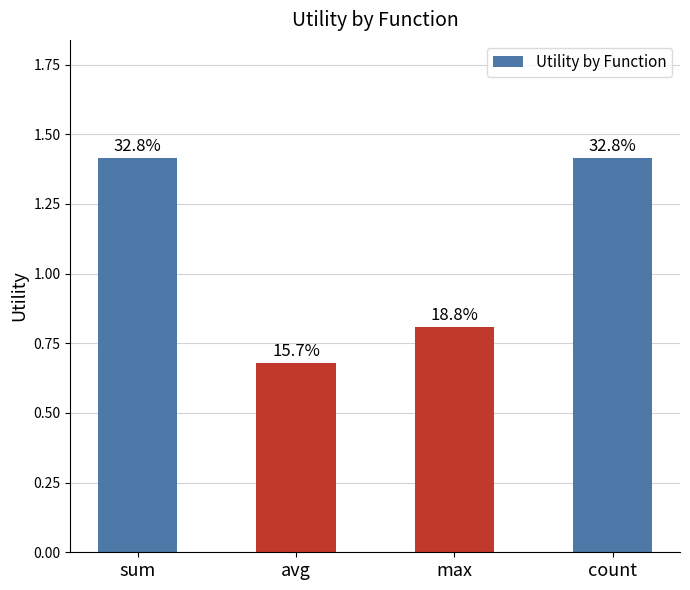

What is the smallest value displayed?

0.7